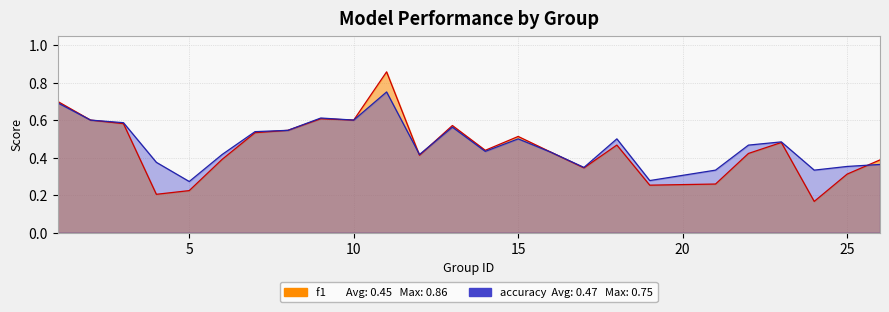

True or false: accuracy and f1 intersect in this chart.

True